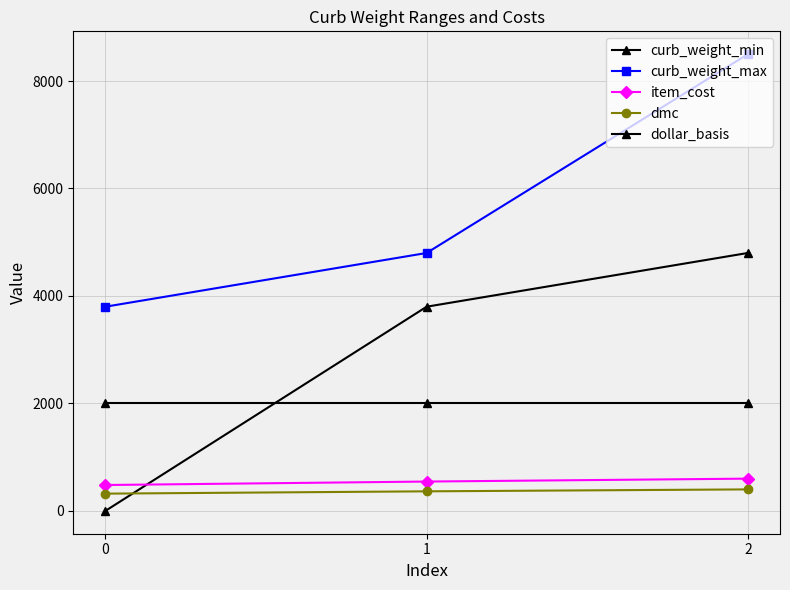

What is the lowest value of the curb_weight_max series?

3800.0